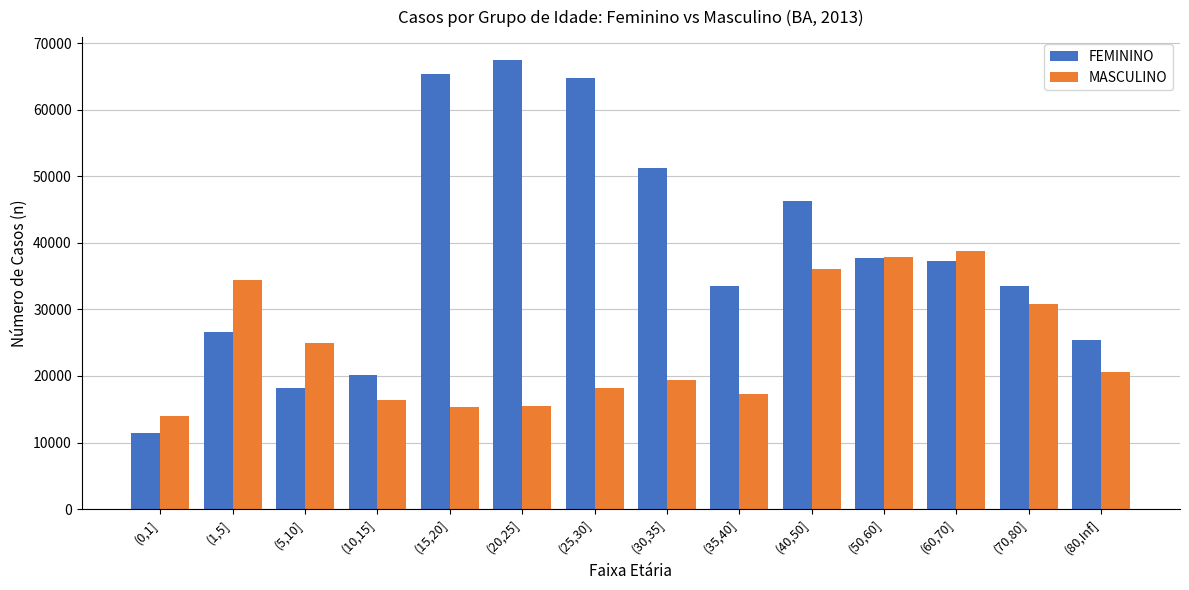

At (60,70], list the series in order from smallest to largest.

FEMININO, MASCULINO